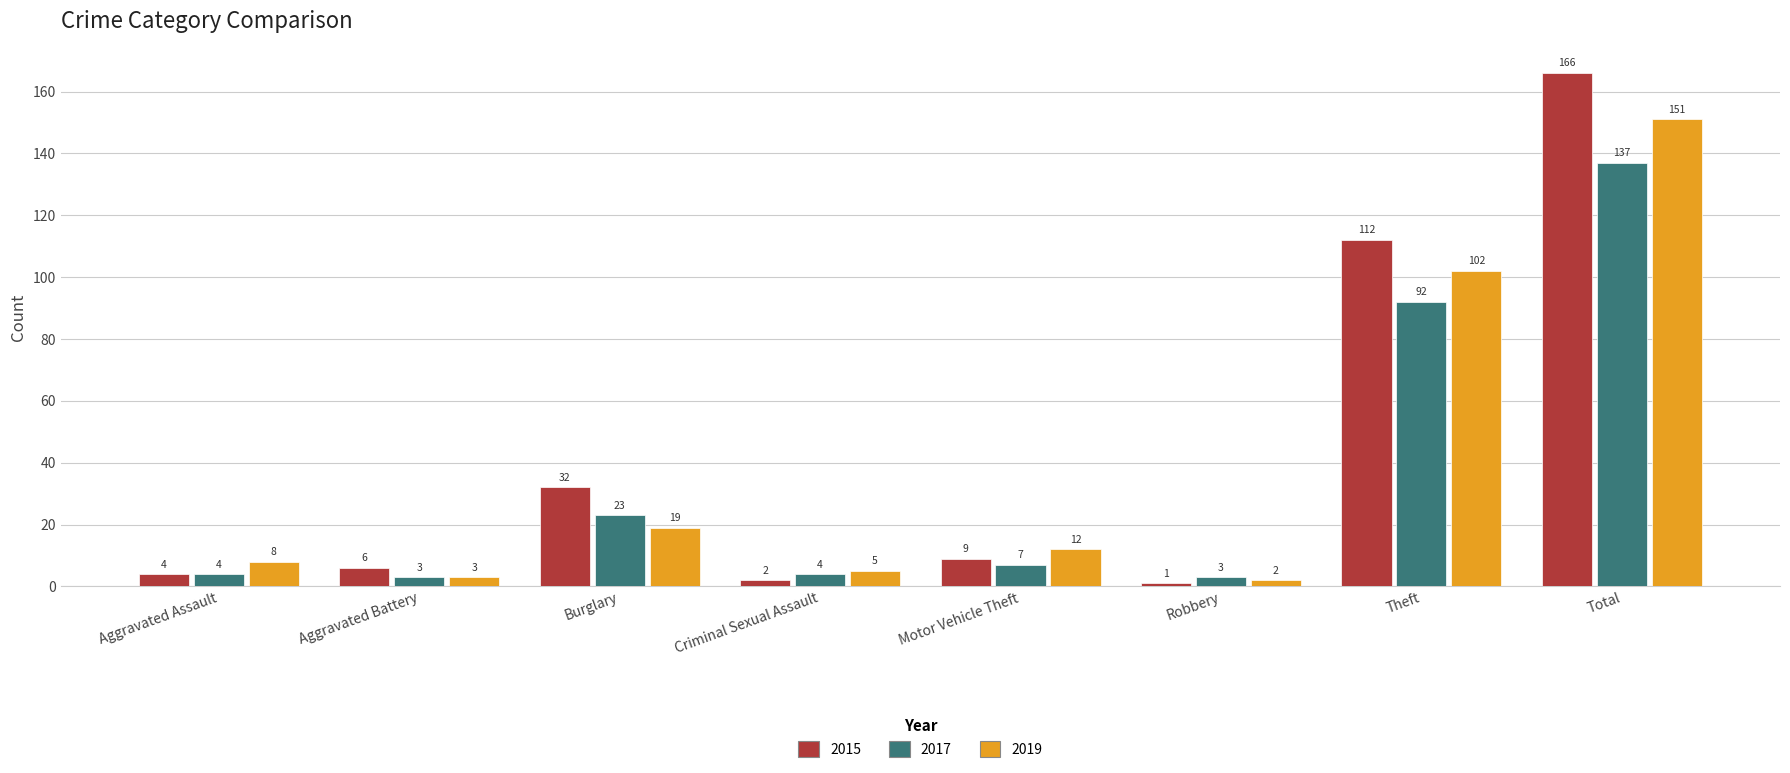

What is the difference between the maximum and minimum values in the 2019 series?

149